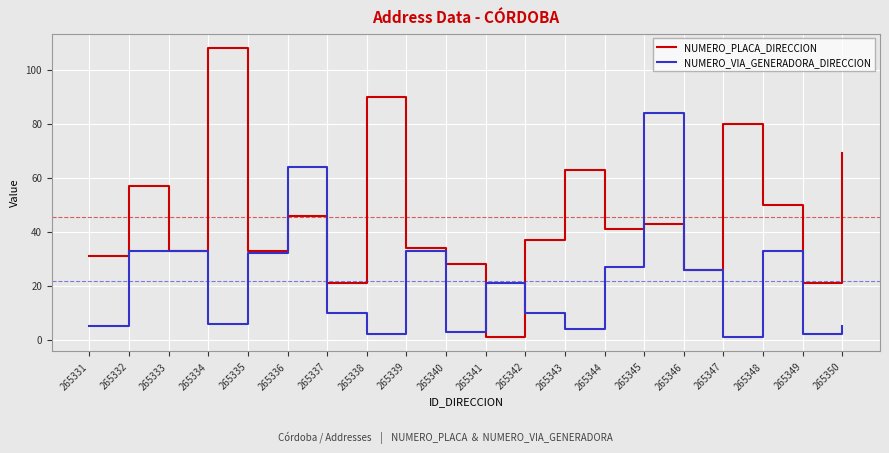

The value of NUMERO_VIA_GENERADORA_DIRECCION at 265350 is 5. True or false?

True